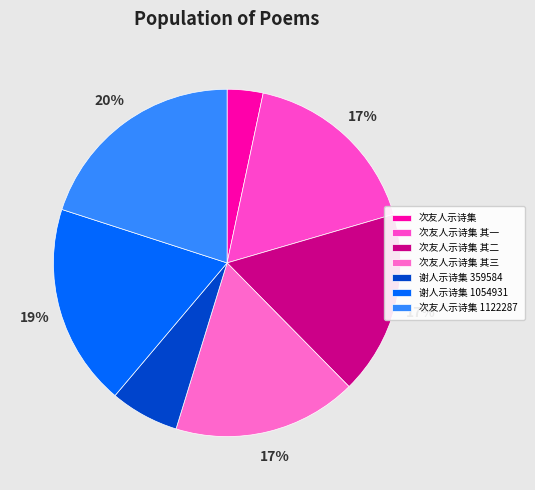

To the nearest percent, what is the combined percentage of 次友人示诗集 其一 and 次友人示诗集 1122287?

37%